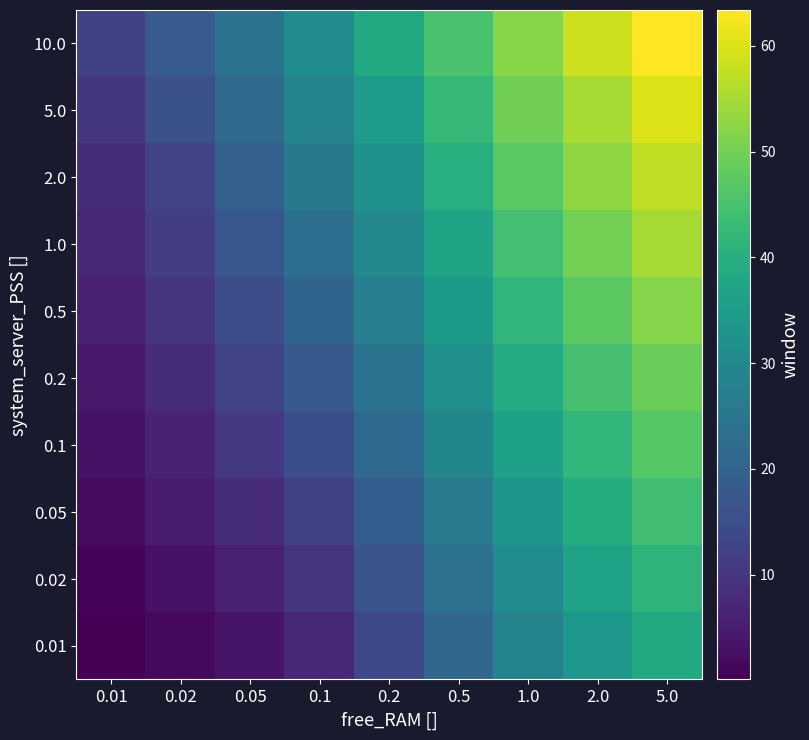

Which label corresponds to the smallest value in the chart?

0.01